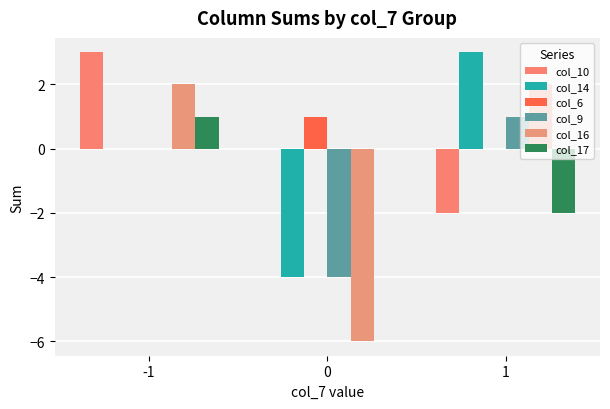

Which series has the largest range (max minus min)?

col_16